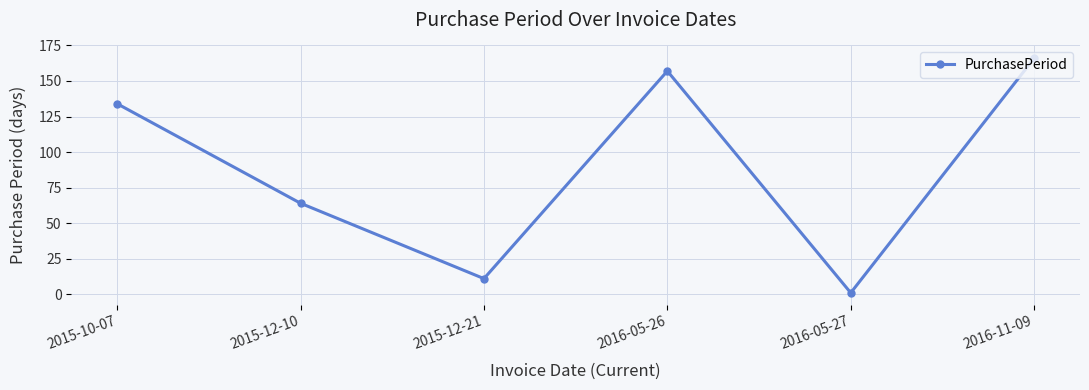

What is the change in value from 2016-05-27 to 2016-11-09?

+165